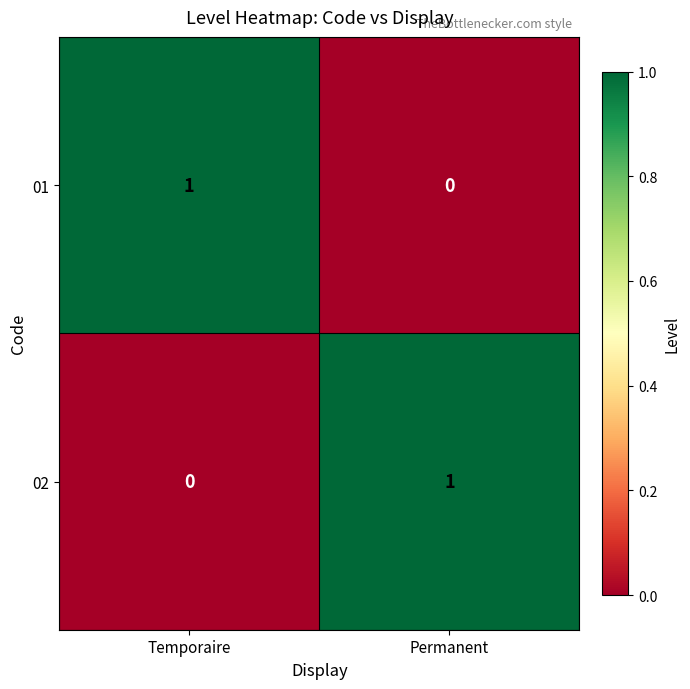

Where is 02 nearest to the value 0?

Temporaire